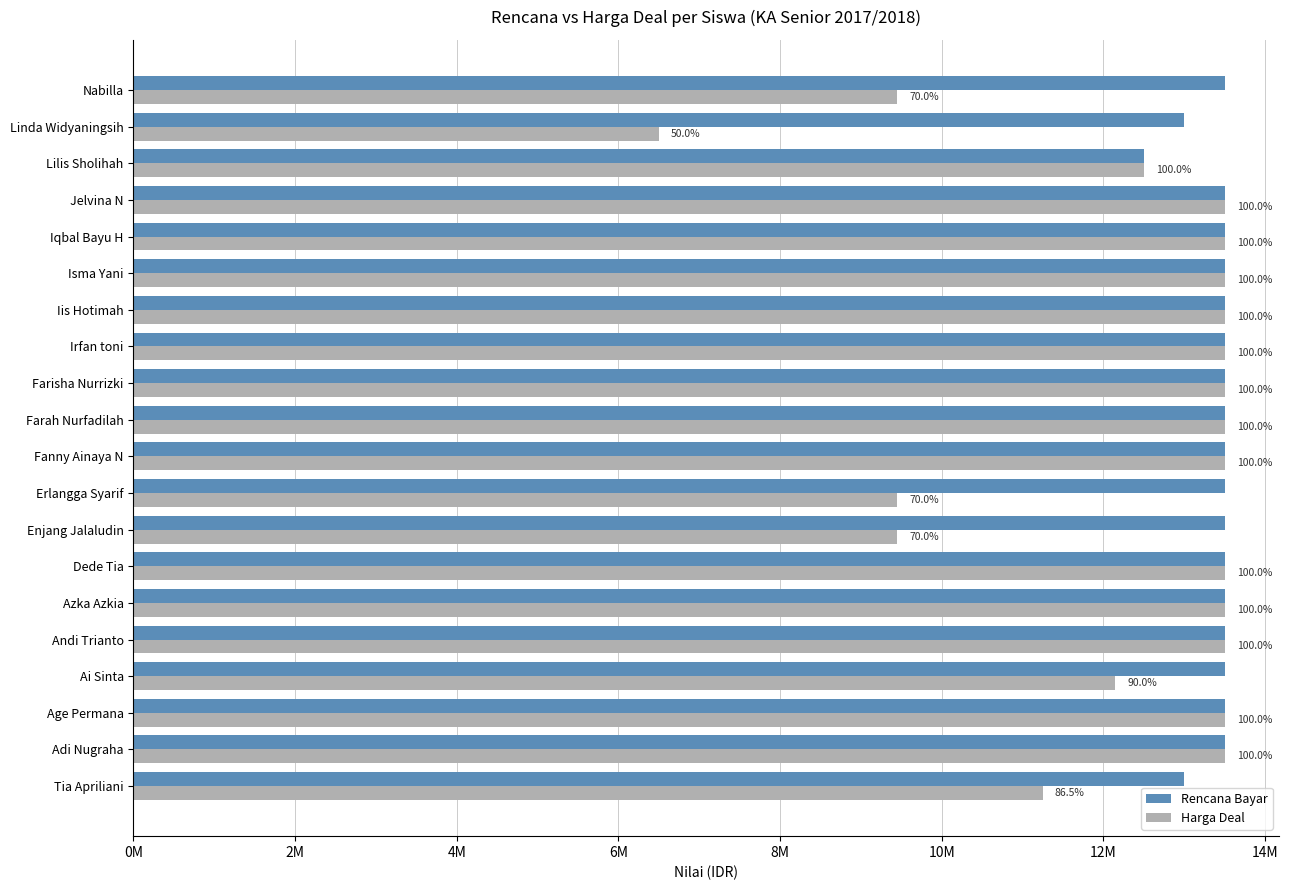

What are all the series names shown in the legend?

Rencana Bayar, Harga Deal